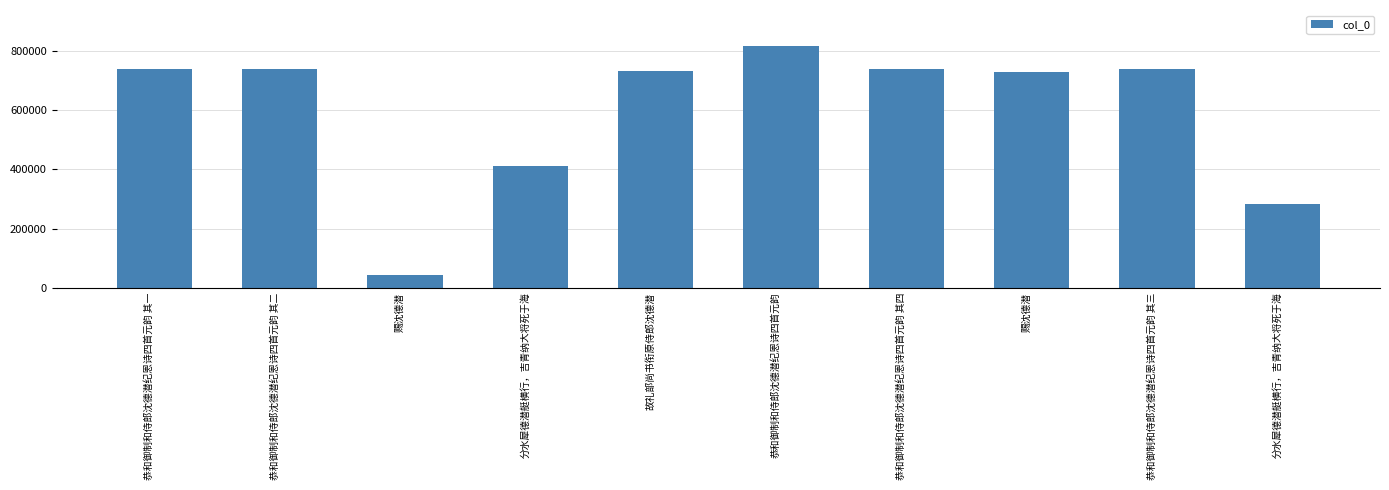

What is the value of the 9th bar from the left?

738713